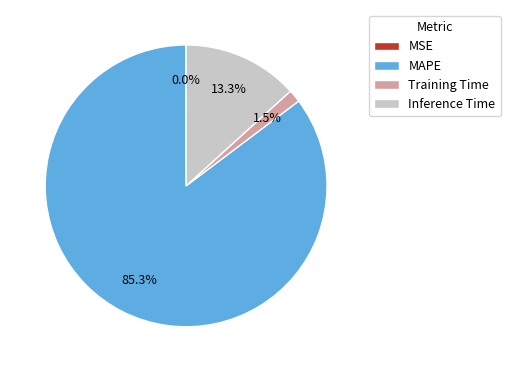

What percentage is the Inference Time slice, to the nearest percent?

13%